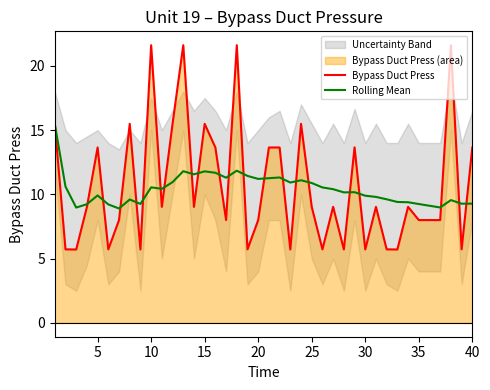

True or false: Rolling Mean and Bypass Duct Press intersect in this chart.

True